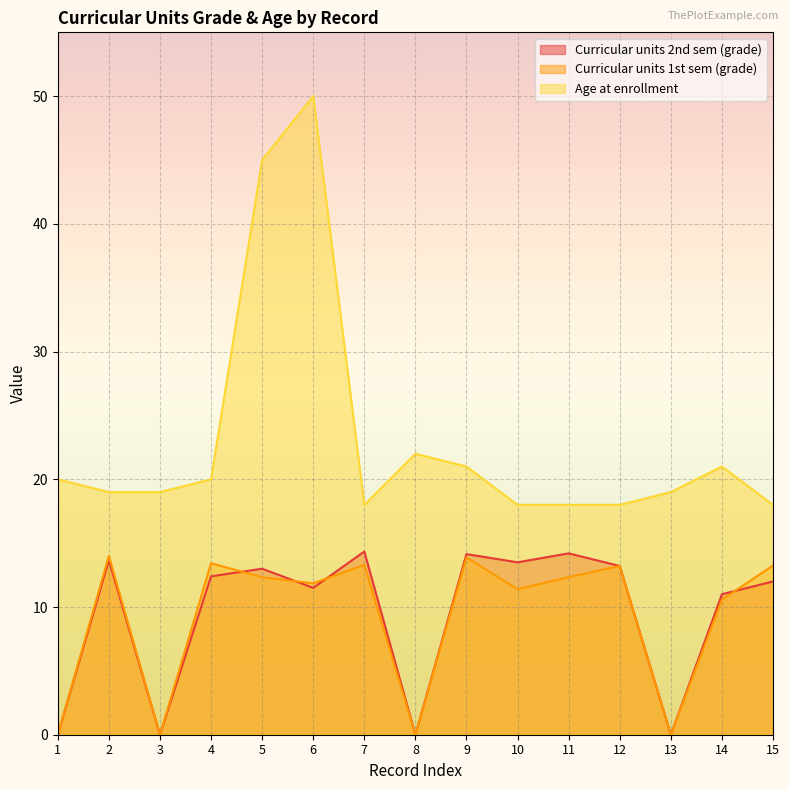

Read the Curricular units 2nd sem (grade) value at 11.

14.2